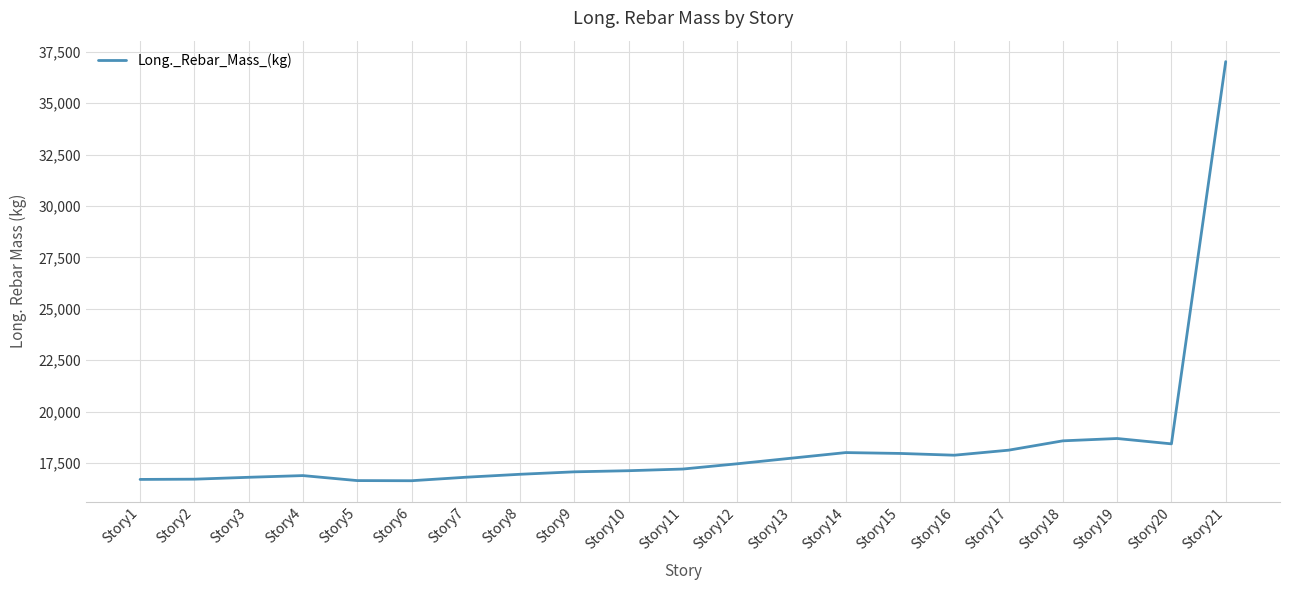

Which has a higher value, Story5 or Story10?

Story10